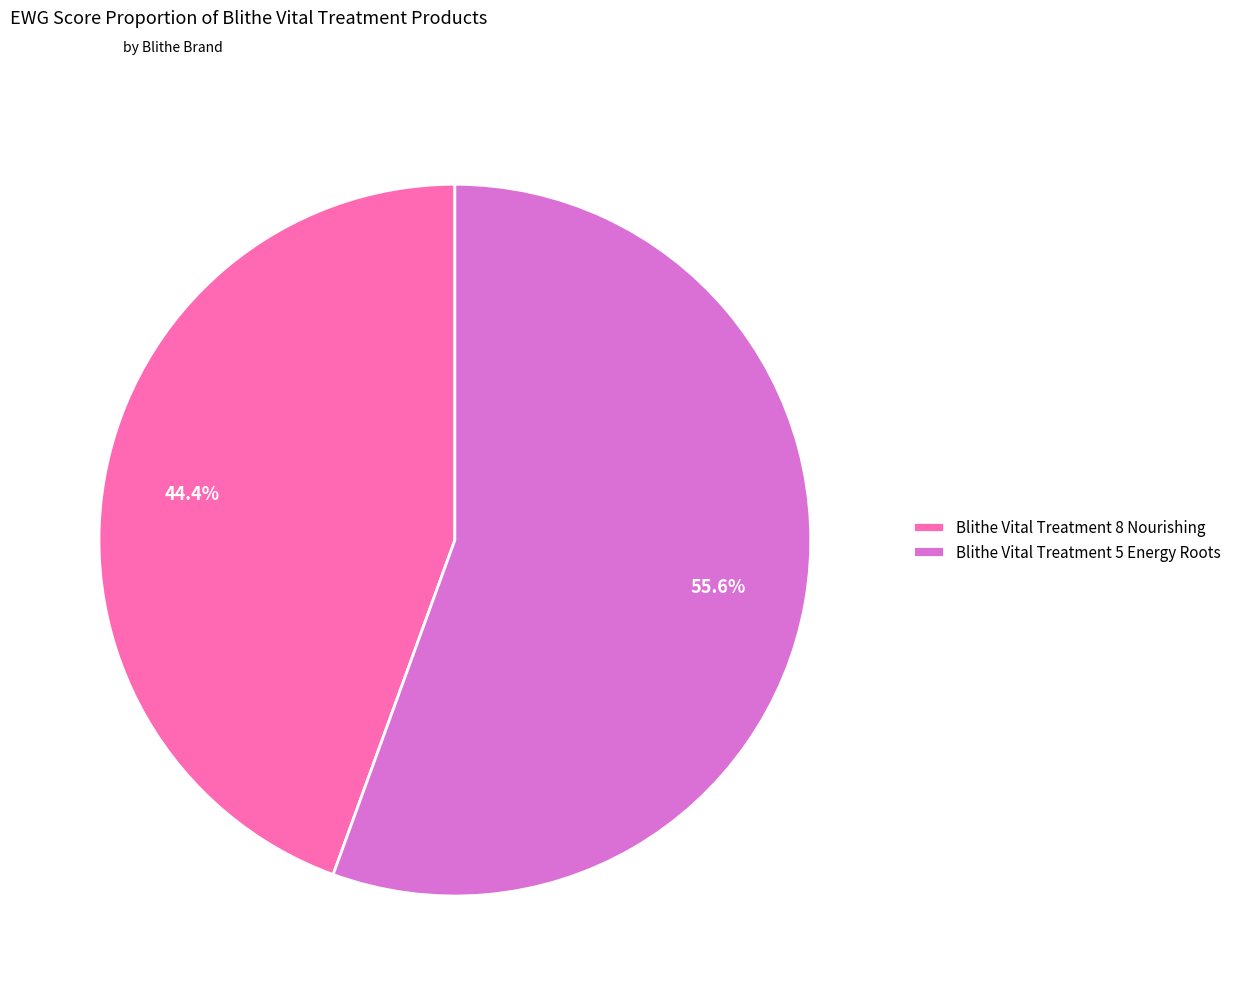

How many slices are in this pie chart?

2